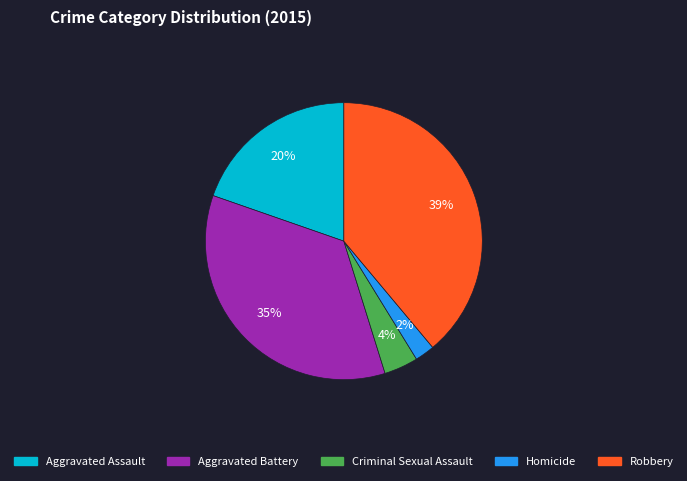

Do Criminal Sexual Assault and Robbery together represent more than half of the pie?

No